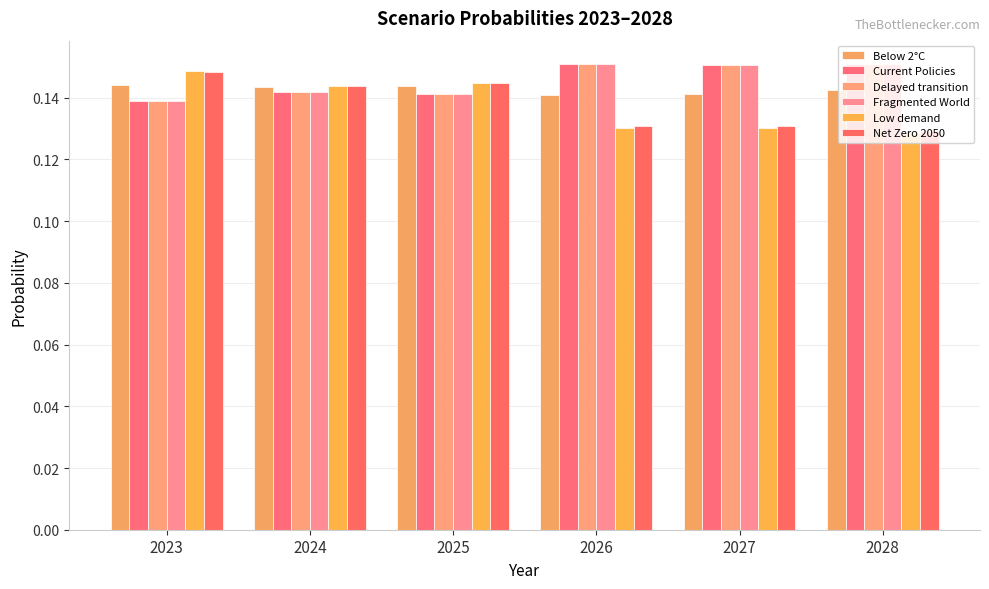

Is the value of Low demand at 2028 greater than the value of Delayed transition at 2028?

No